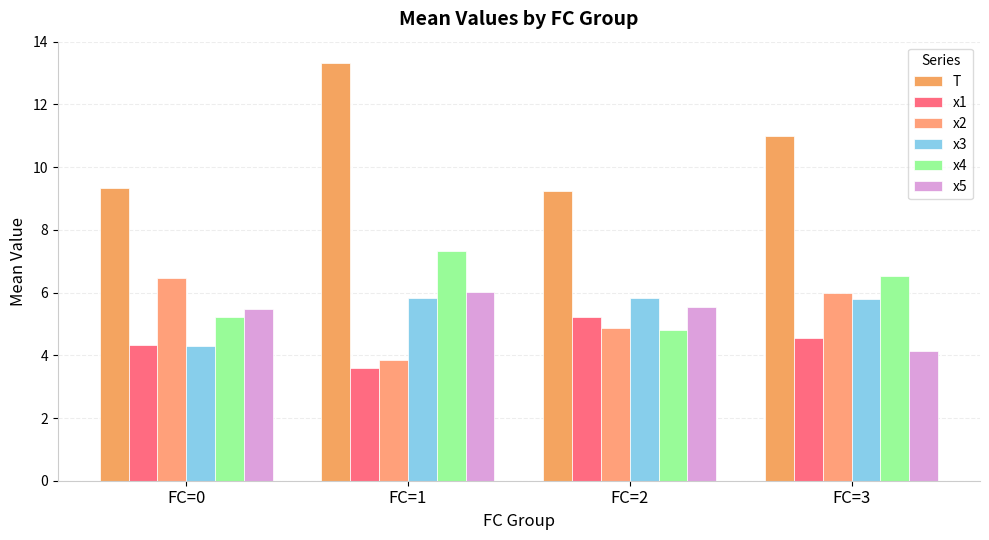

At which label does x2 reach its minimum?

FC=1